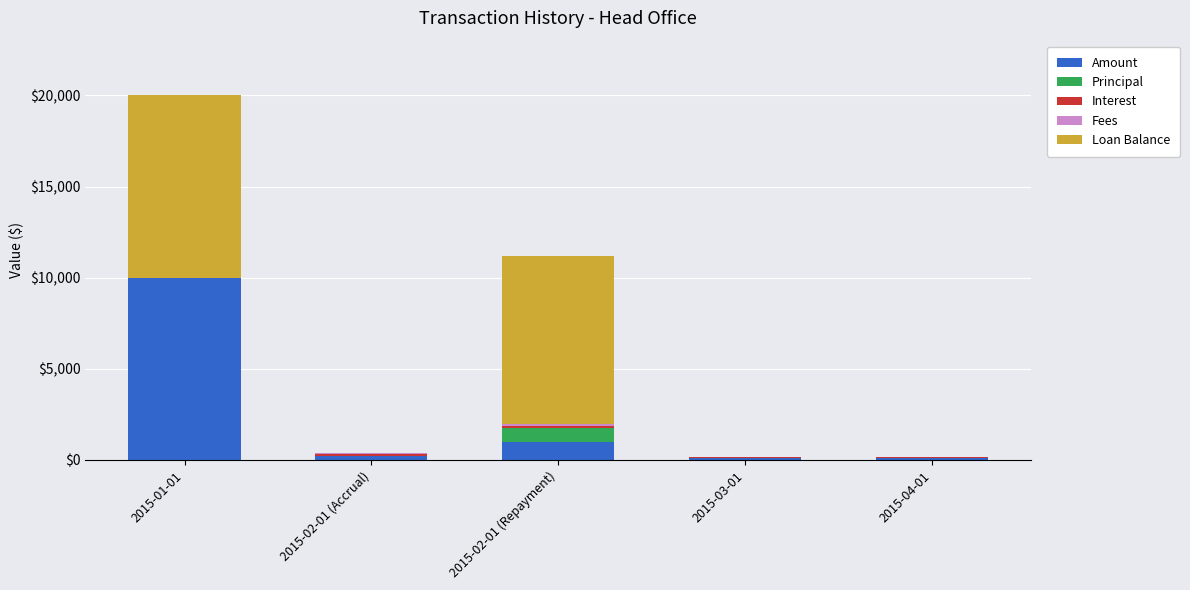

Does the chart contain stacked bars?

Yes